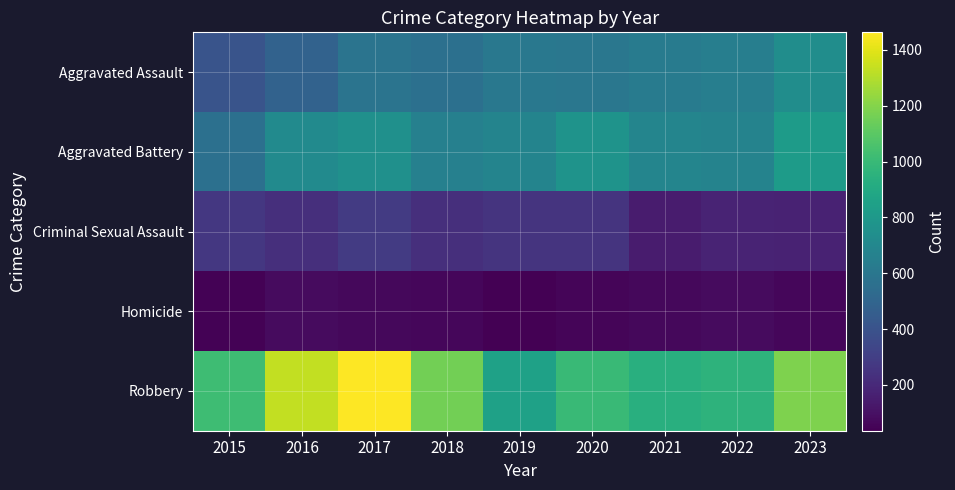

Between 2016 and 2018, which series saw the biggest shift?

Robbery